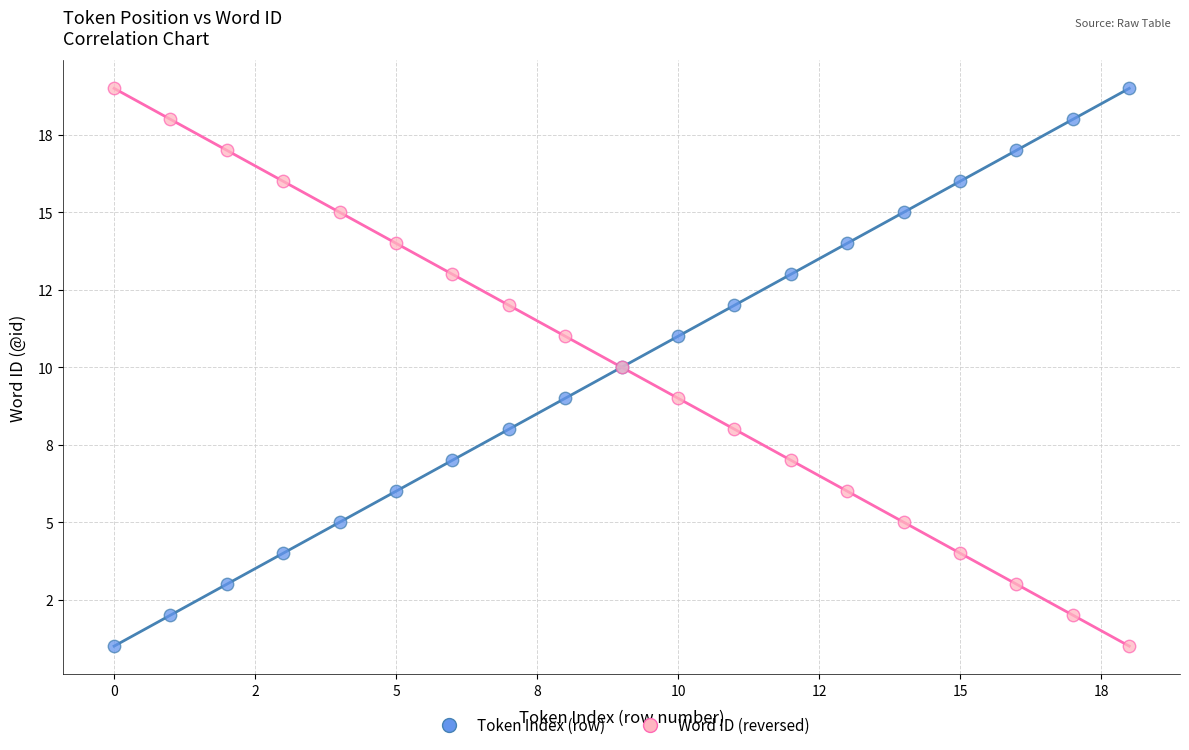

What are all the series names shown in the legend?

Token Index (row), Word ID (reversed)